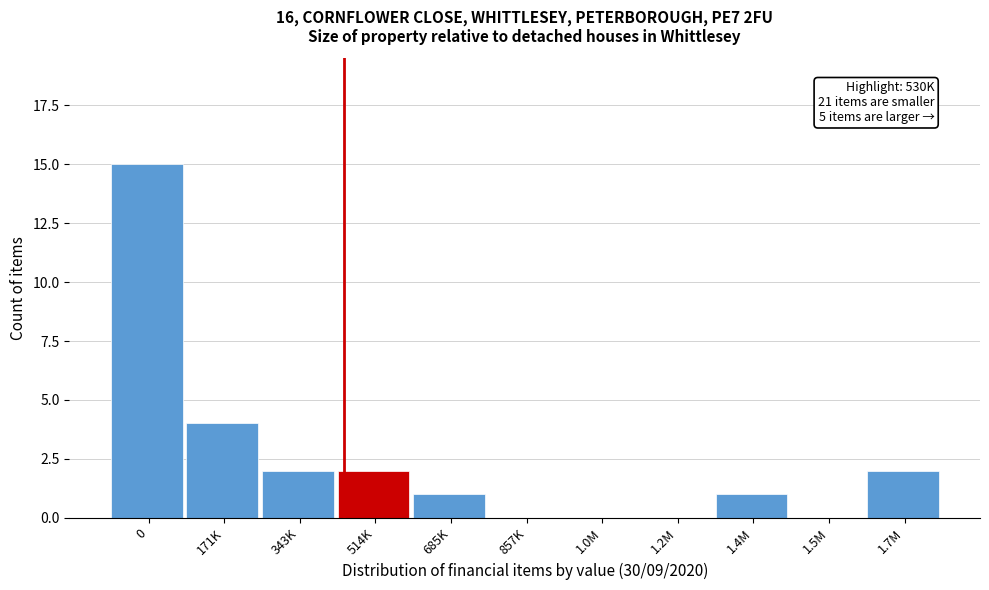

Reading right to left, list all the values displayed in this chart.

1.7M=2	1.5M=0	1.4M=1	1.2M=0	1.0M=0	857K=0	685K=1	514K=2	343K=2	171K=4	0=15